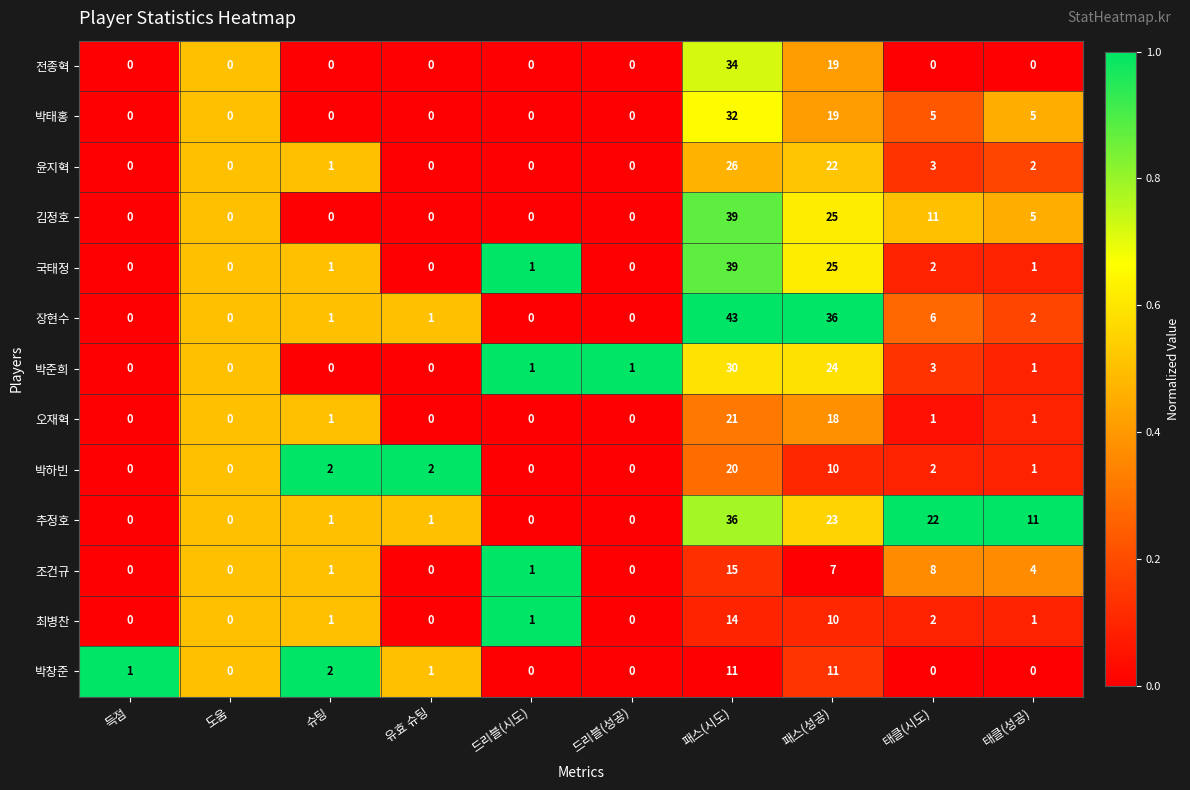

At which label is 오재혁 closest to 10?

패스(성공)